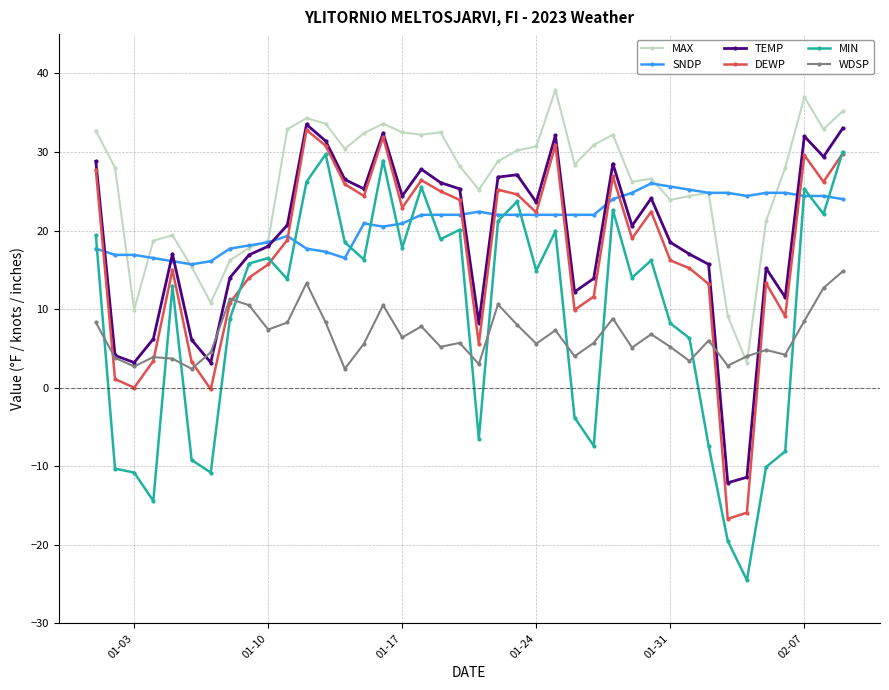

What are all the series names shown in the legend?

MAX, SNDP, TEMP, DEWP, MIN, WDSP